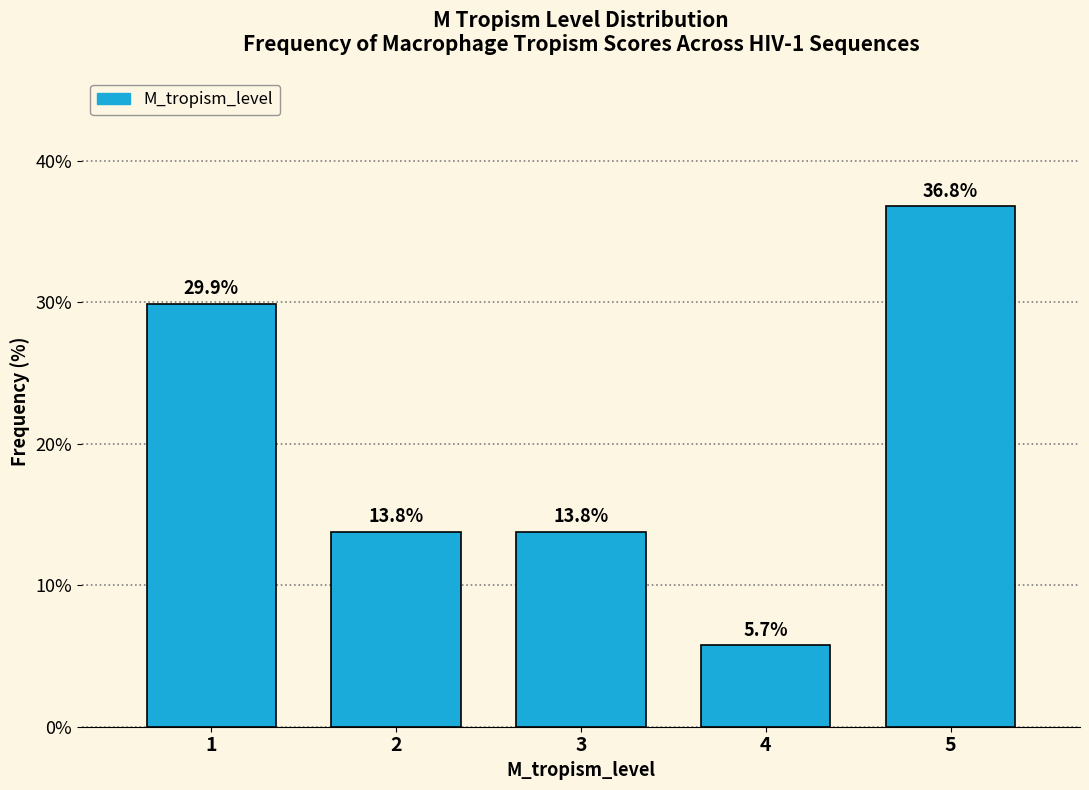

Reading left to right, extract all data points from this chart.

1=29.9	2=13.8	3=13.8	4=5.7	5=36.8